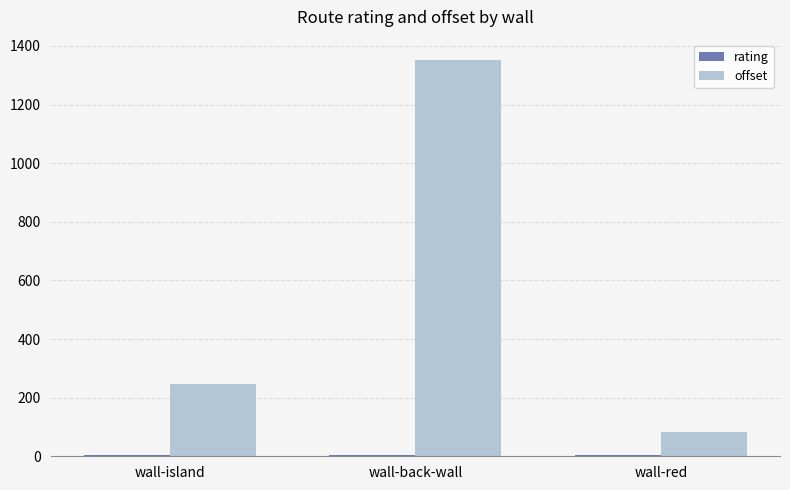

What is the greatest value displayed?

1353.6